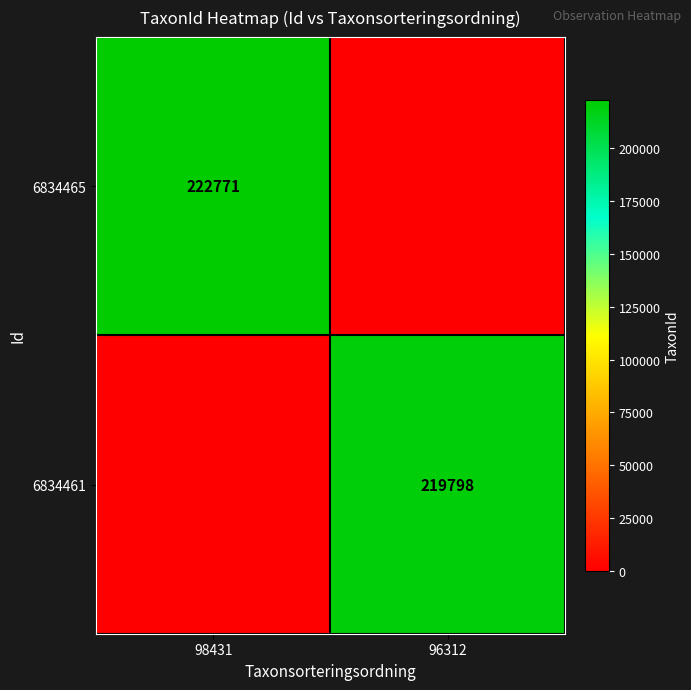

At which category does the chart reach its peak across all series?

98431